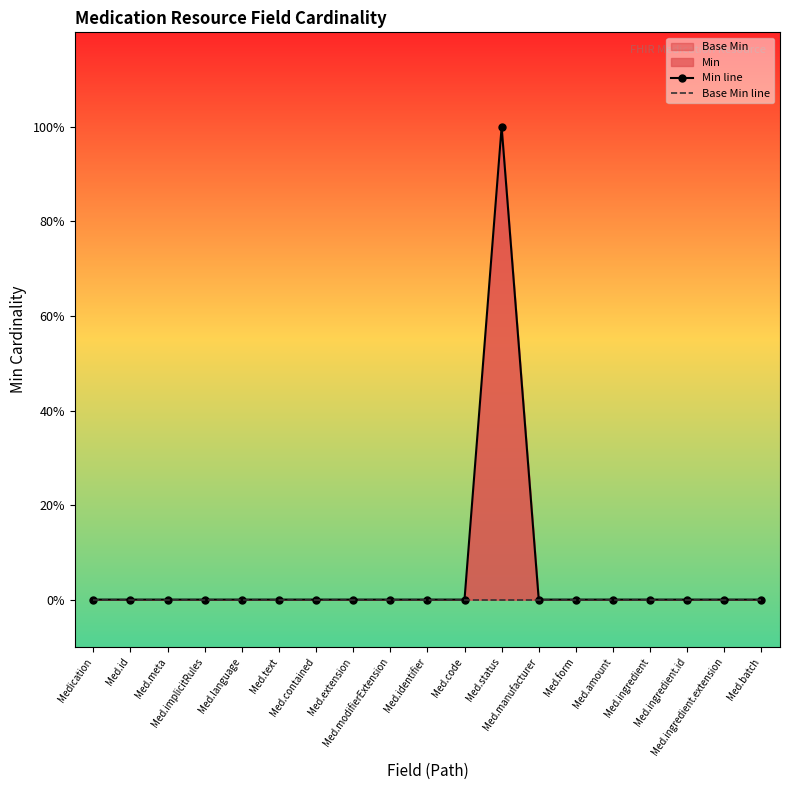

Between Med.id and Med.amount, which series saw the biggest shift?

Min line